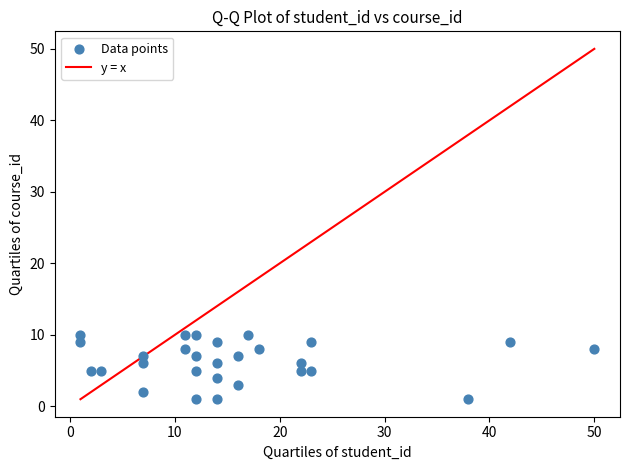

What is the range of Y values (max minus min)?

9